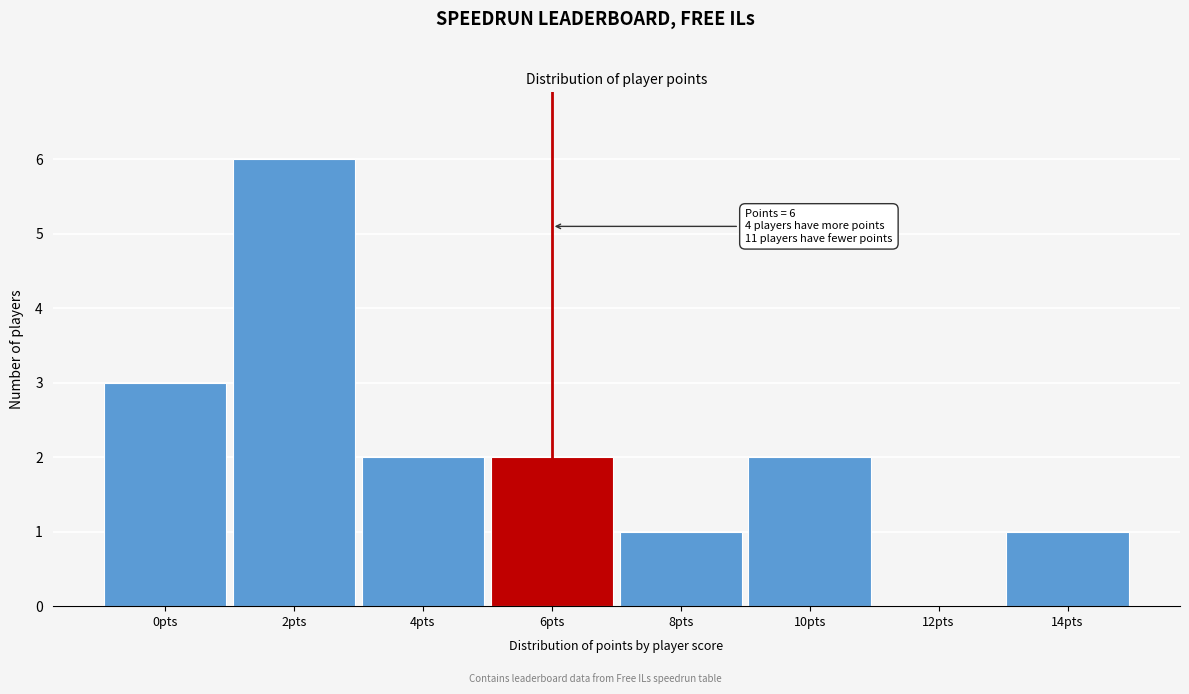

Reading left to right, what are all the values shown in this chart?

0pts=3	2pts=6	4pts=2	6pts=2	8pts=1	10pts=2	12pts=0	14pts=1